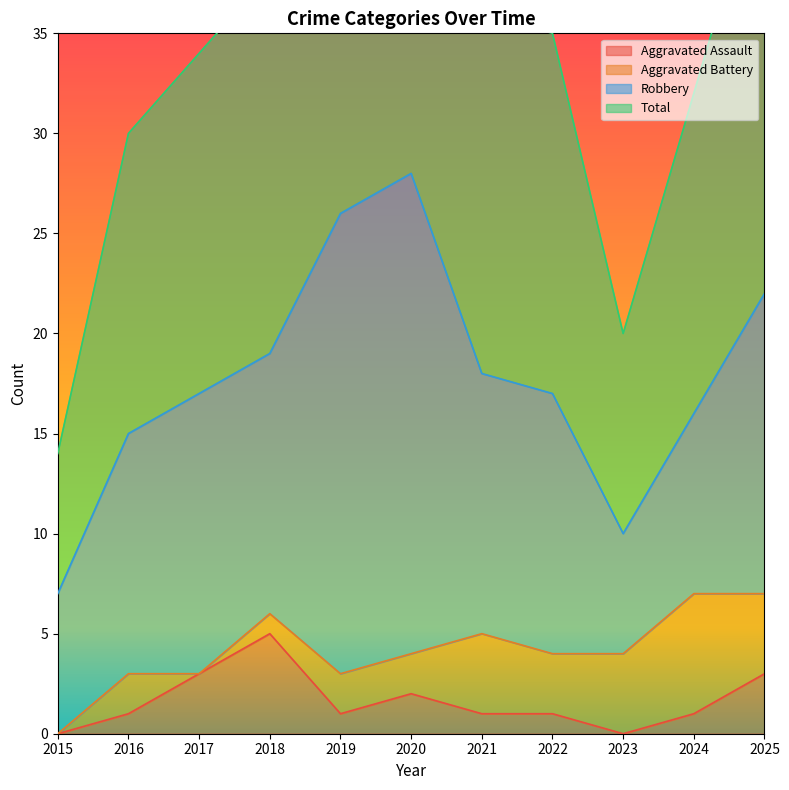

The Aggravated Assault series shows 3 at 2023. True or false?

False